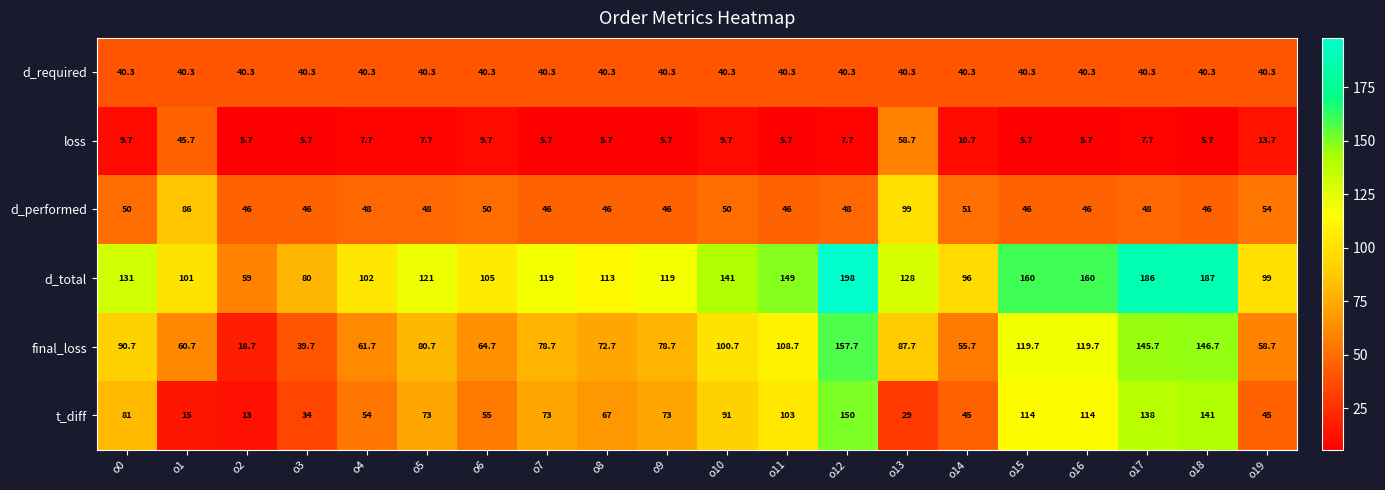

What is the spread (max minus min) of values at o7?

113.3